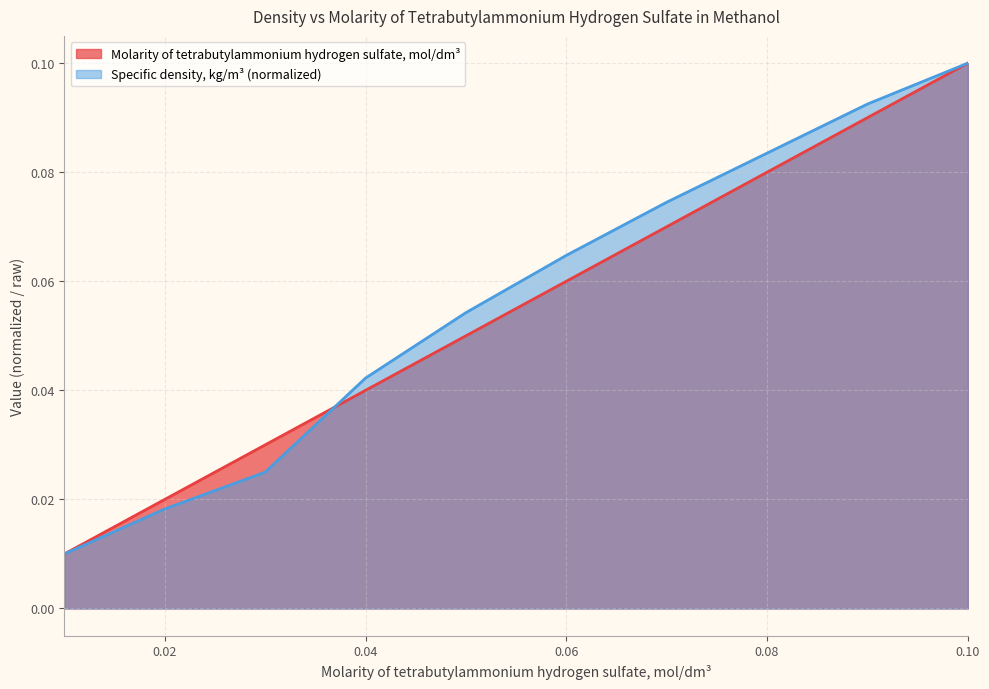

True or false: Molarity of tetrabutylammonium hydrogen sulfate, mol/dm3 and Specific density, kg/m3 cross at least once.

True